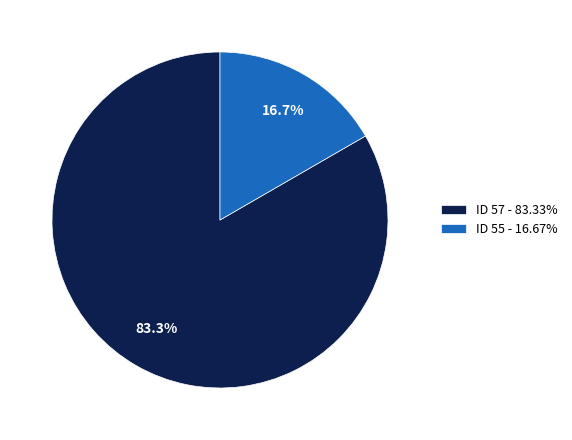

What percentage do ID 55 - 16.67% and ID 57 - 83.33% together represent?

100.0%